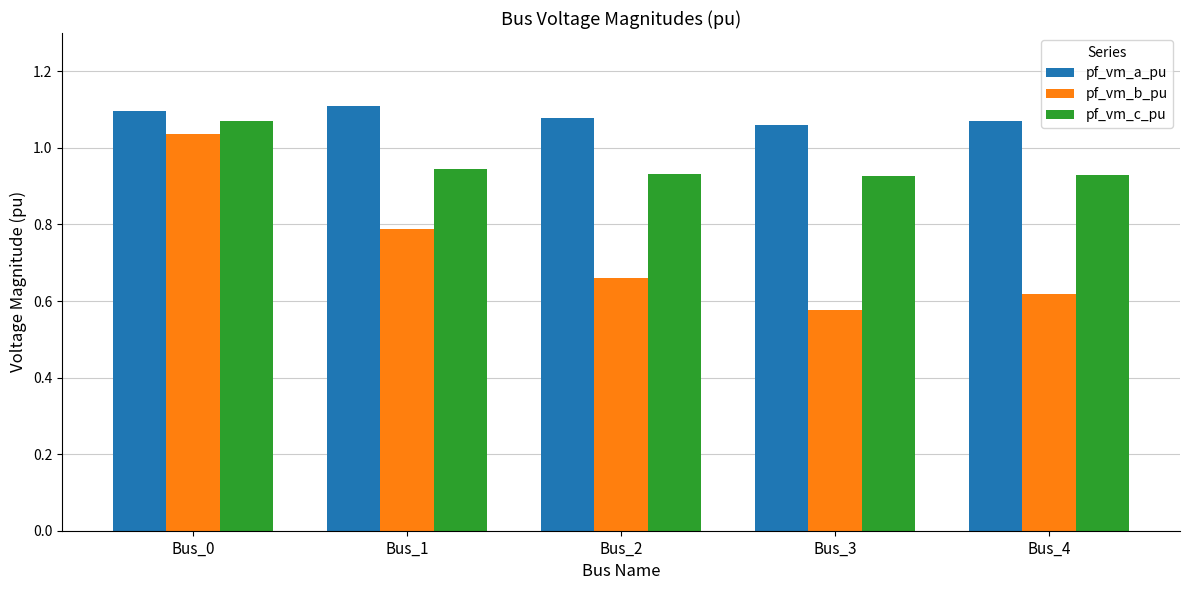

True or false: pf_vm_c_pu has a value of 0.3 at Bus_4.

False